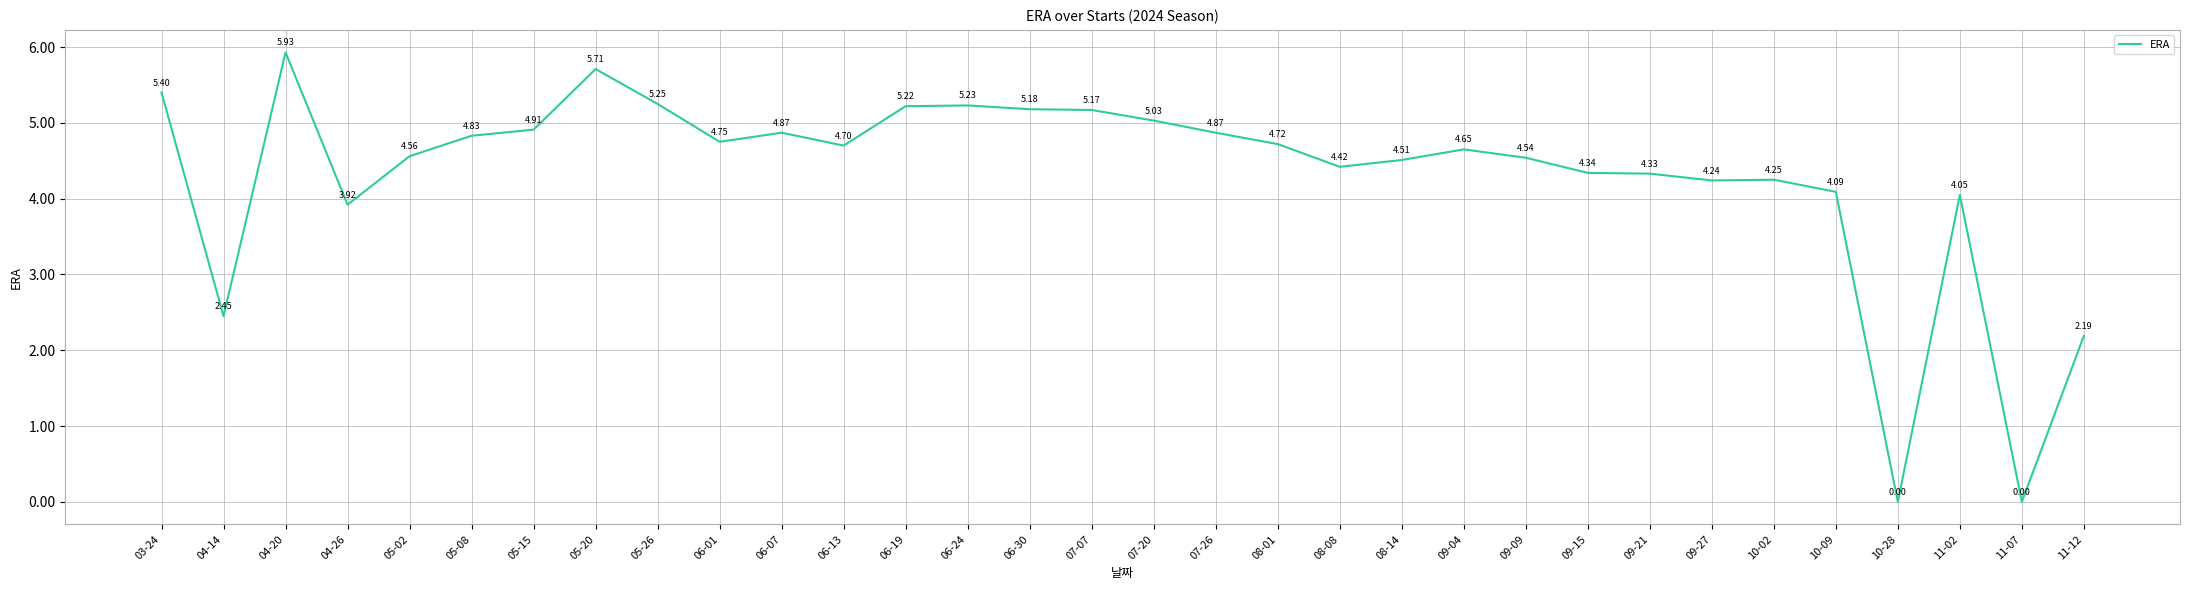

What is the change in value from 09-15 to 10-02?

-0.1